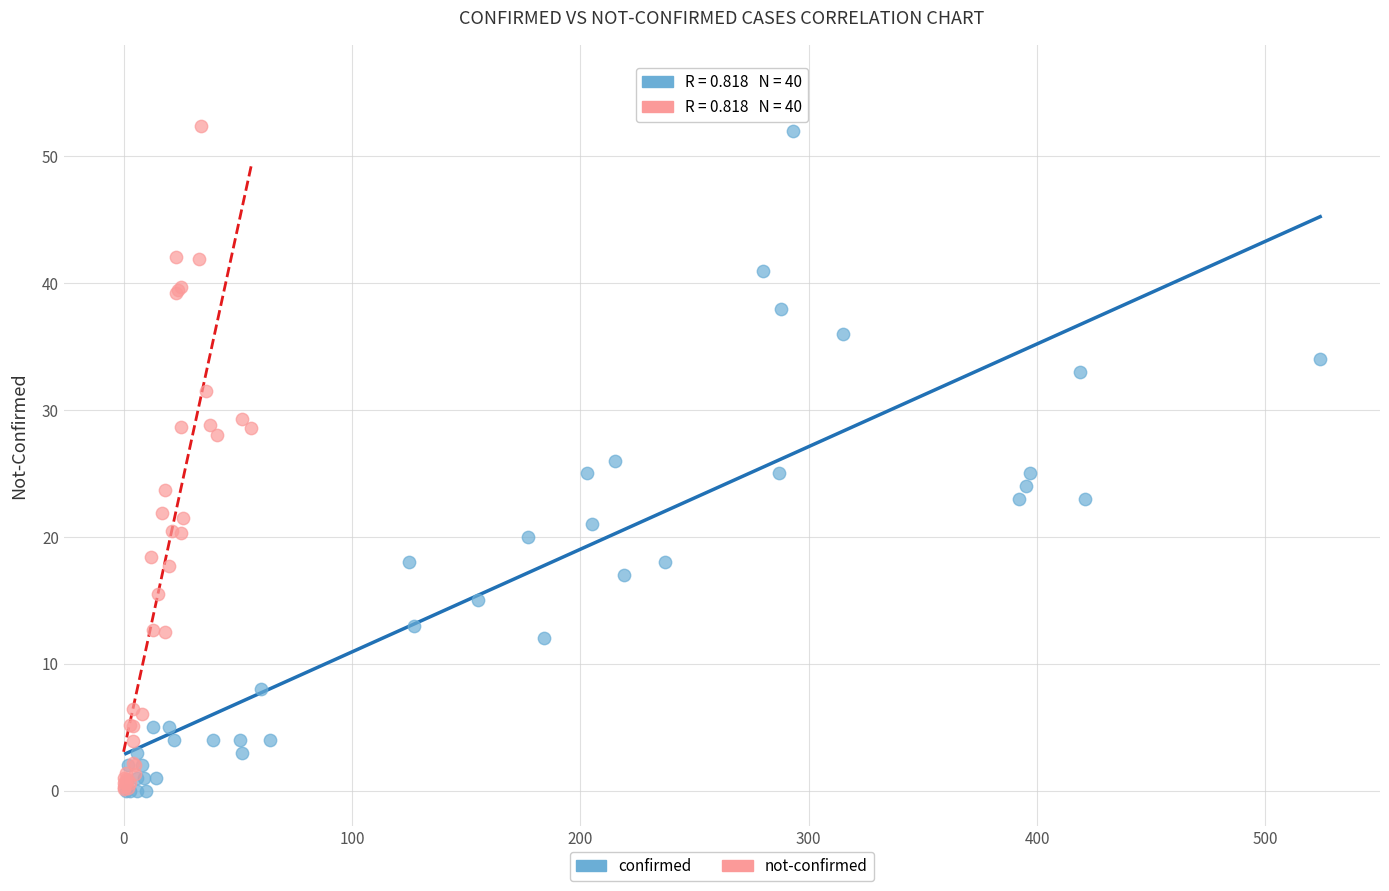

Which series has the widest spread of Y values?

confirmed